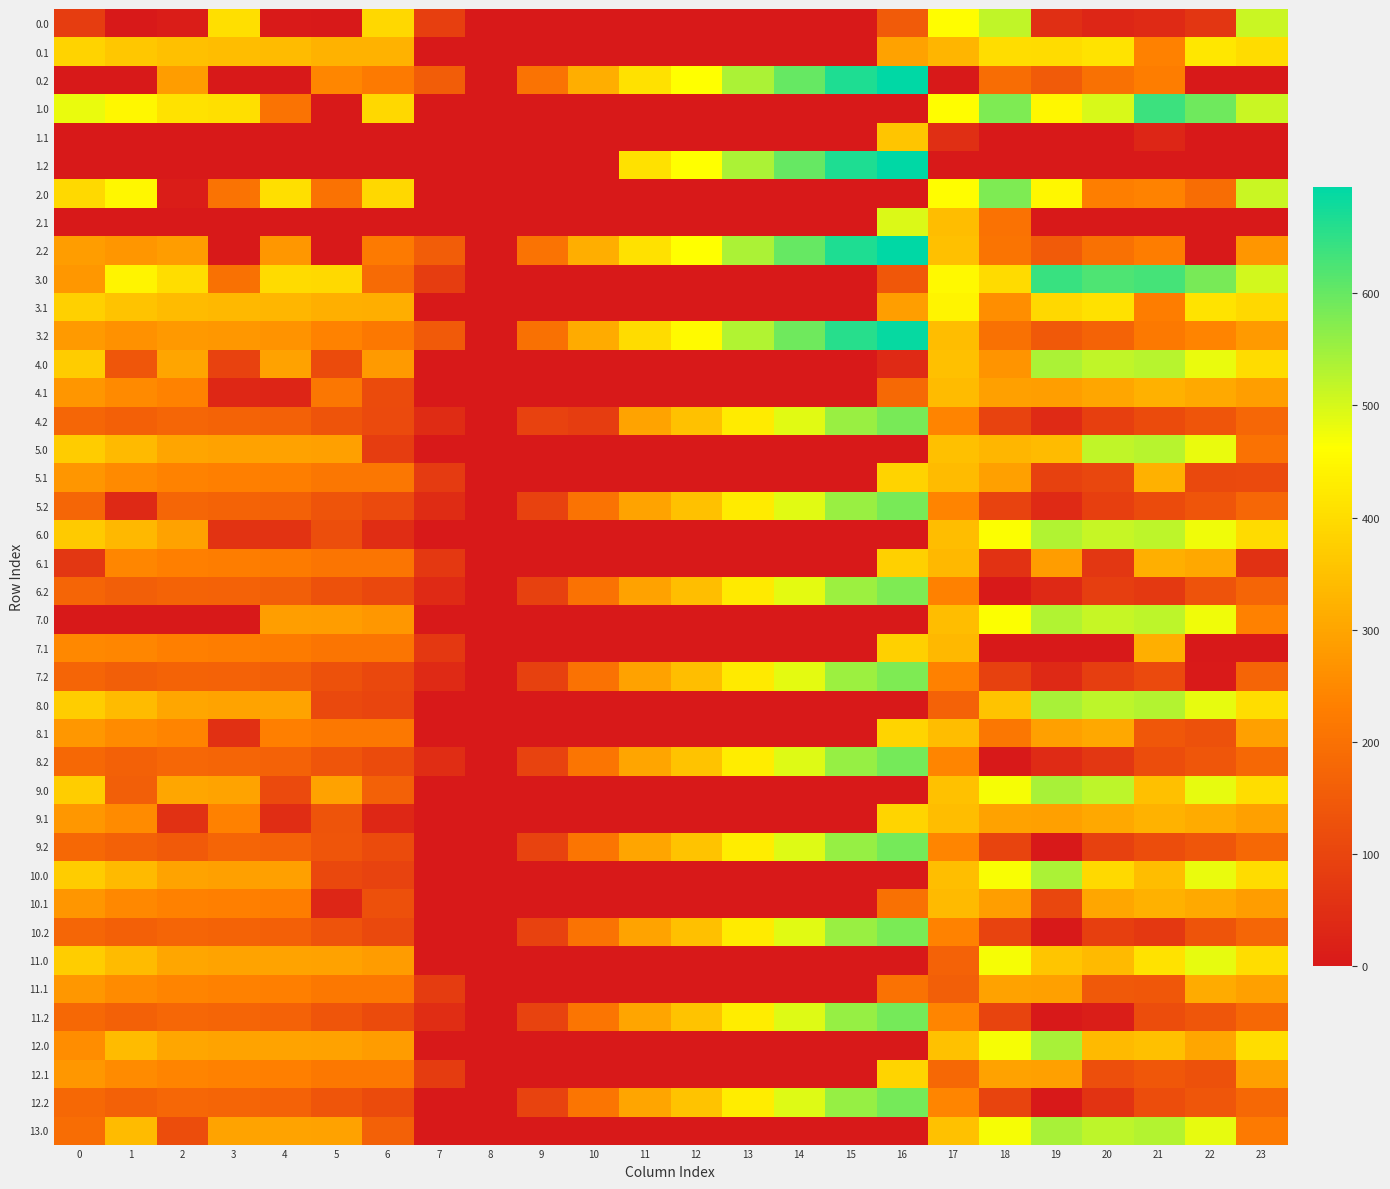

Count the number of categories in the chart.

24